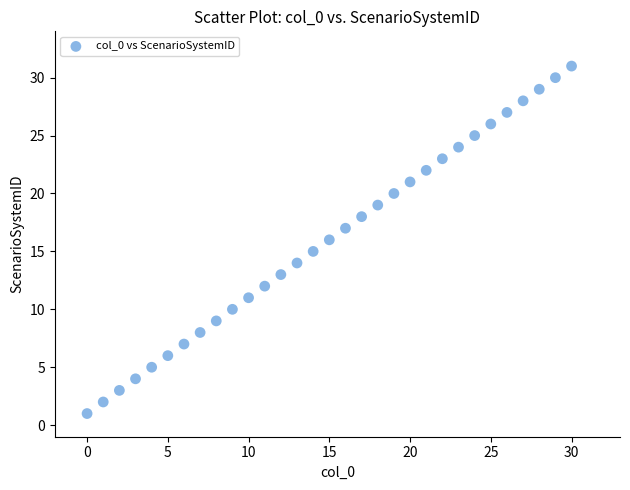

What is the range of Y values (max minus min)?

30